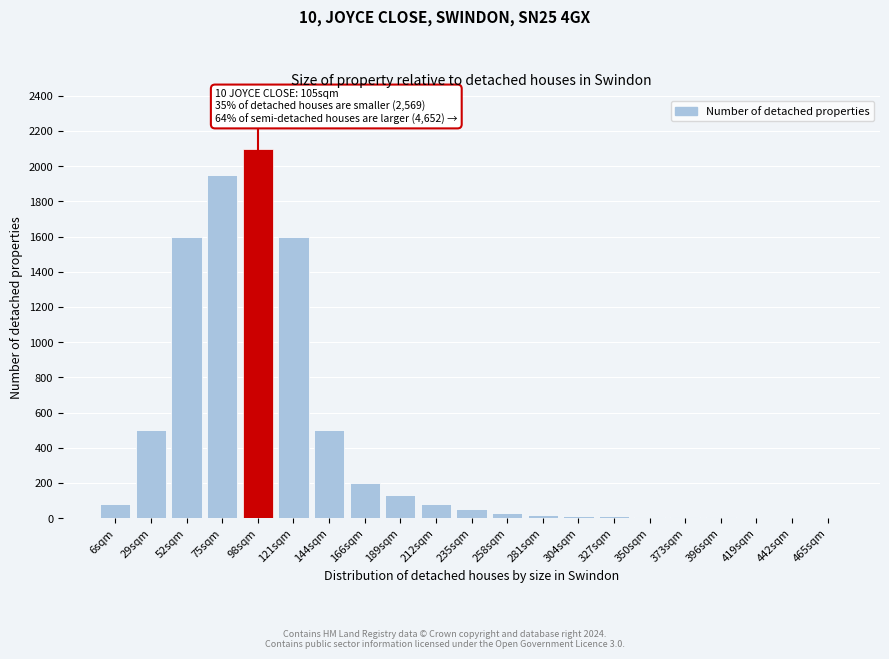

What is the change in value from 121sqm to 166sqm?

-1400